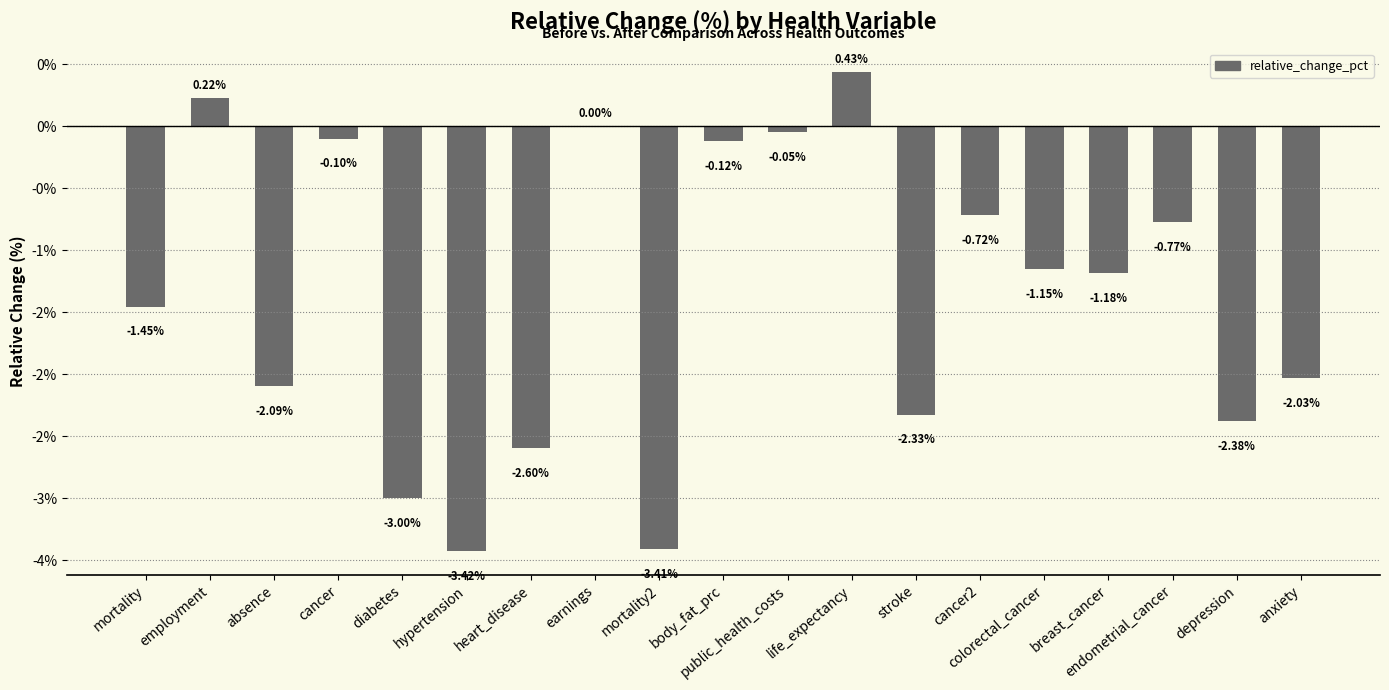

Are the bars horizontal?

No